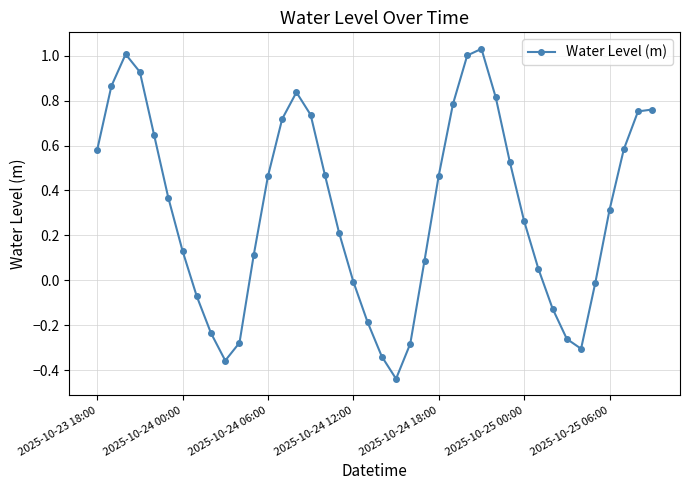

What is the sum of all values?

12.6